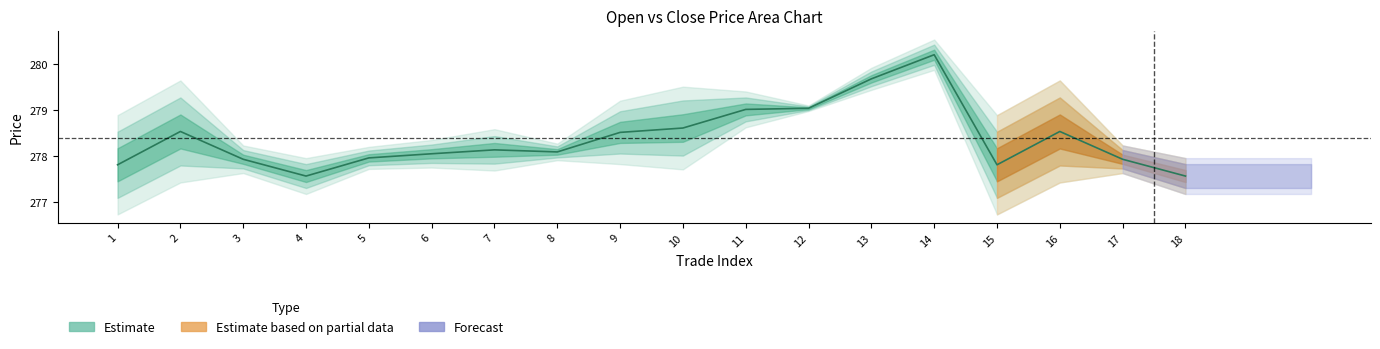

Reading left to right, extract all data points from this chart.

1=277.8	2=278.5	3=277.9	4=277.6	5=278.0	6=278.1	7=278.1	8=278.1	9=278.5	10=278.6	11=279.0	12=279.0	13=279.7	14=280.2	15=277.8	16=278.5	17=277.9	18=277.6